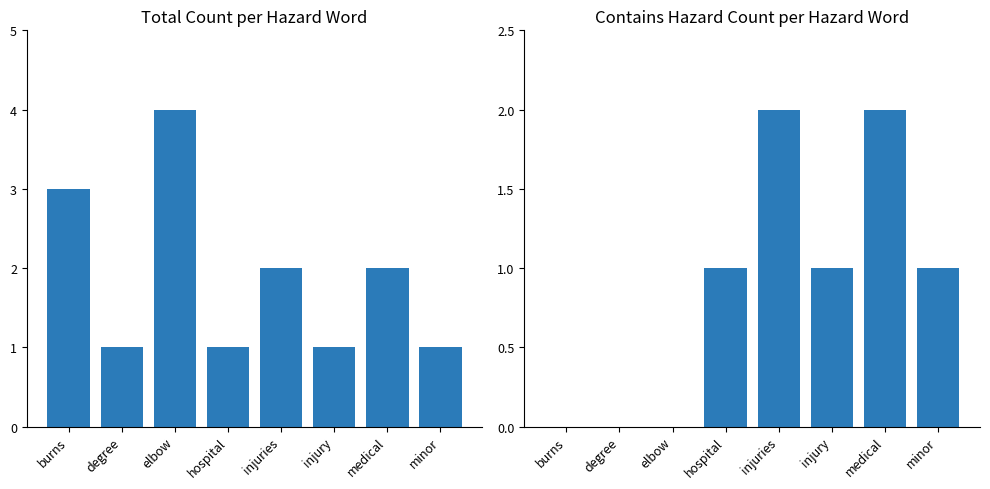

At how many categories does at least one series exceed 1?

4